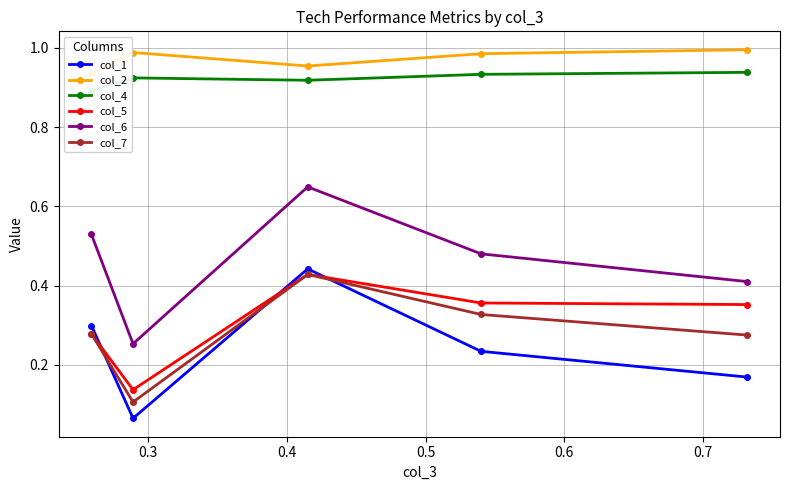

In col_1, how many points are higher than both neighbors (excluding endpoints)?

1